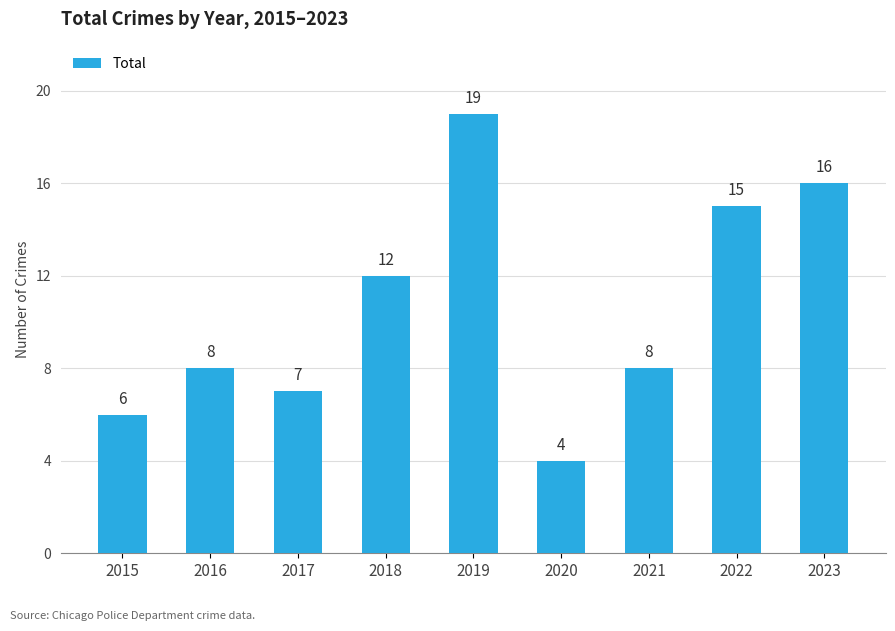

Where is the data nearest to the value 11?

2018